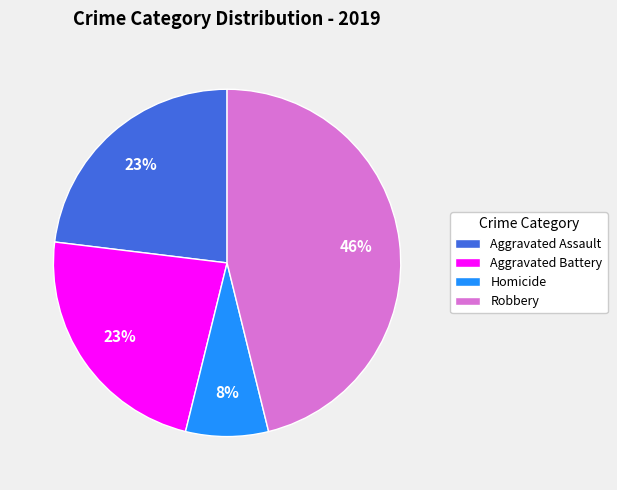

True or false: Aggravated Battery accounts for 23% of the total.

True